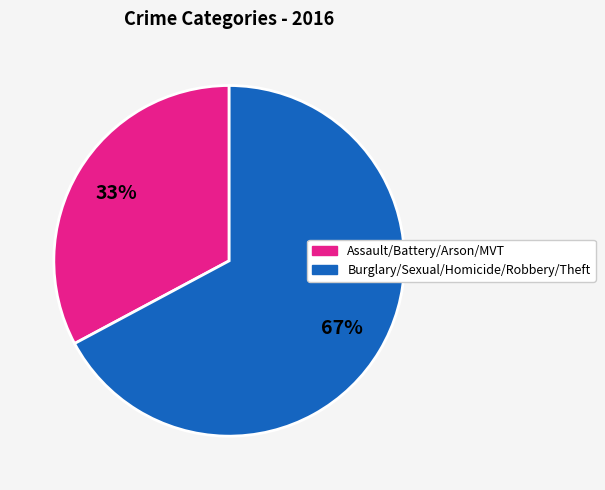

To the nearest percent, what is the difference between the largest and smallest slice percentages?

34%